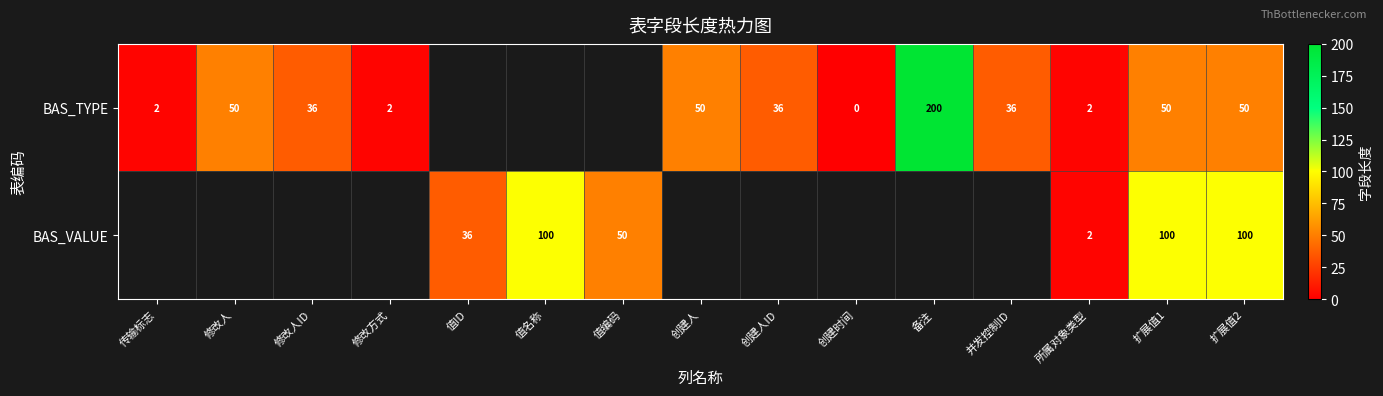

True or false: BAS_TYPE has a value of 12 at 创建人ID.

False